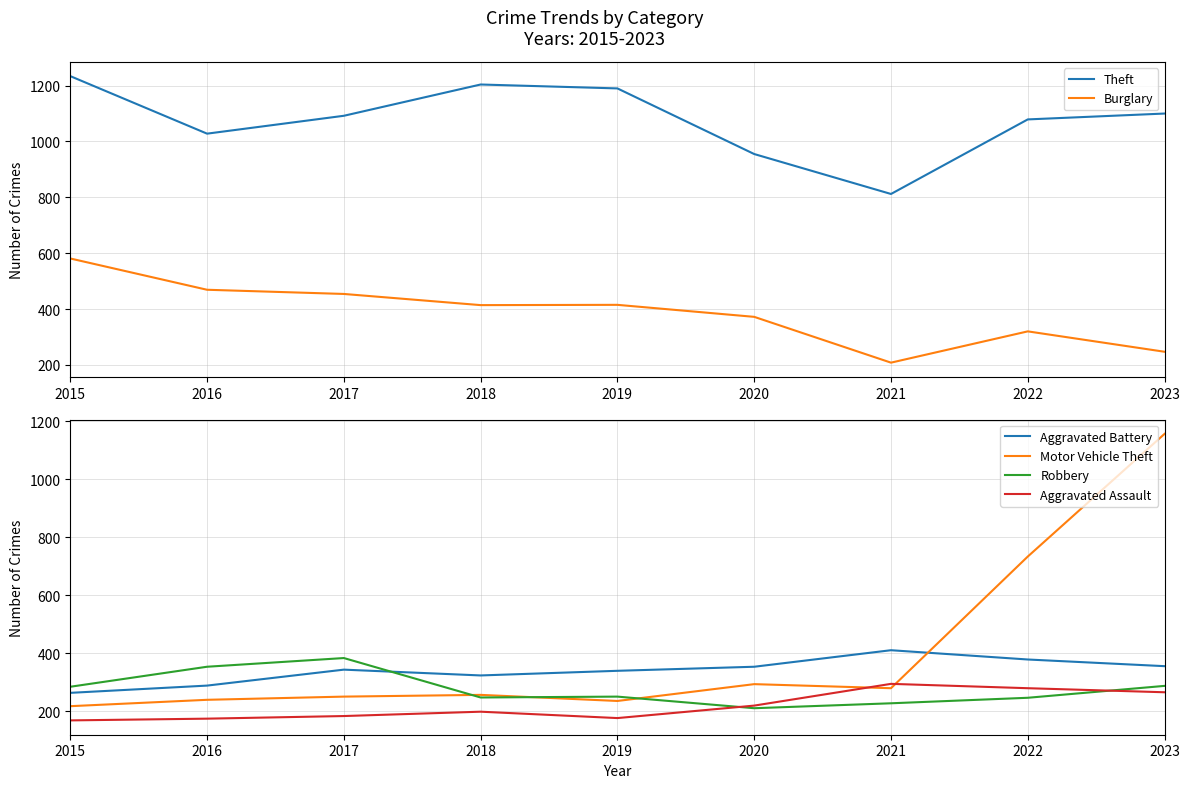

What are all the series names shown in the legend?

Theft, Burglary, Aggravated Battery, Motor Vehicle Theft, Robbery, Aggravated Assault